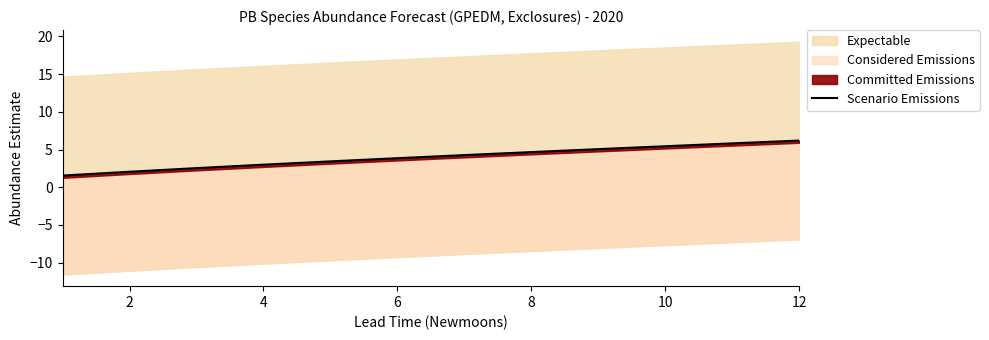

Does the chart have visible grid lines?

No